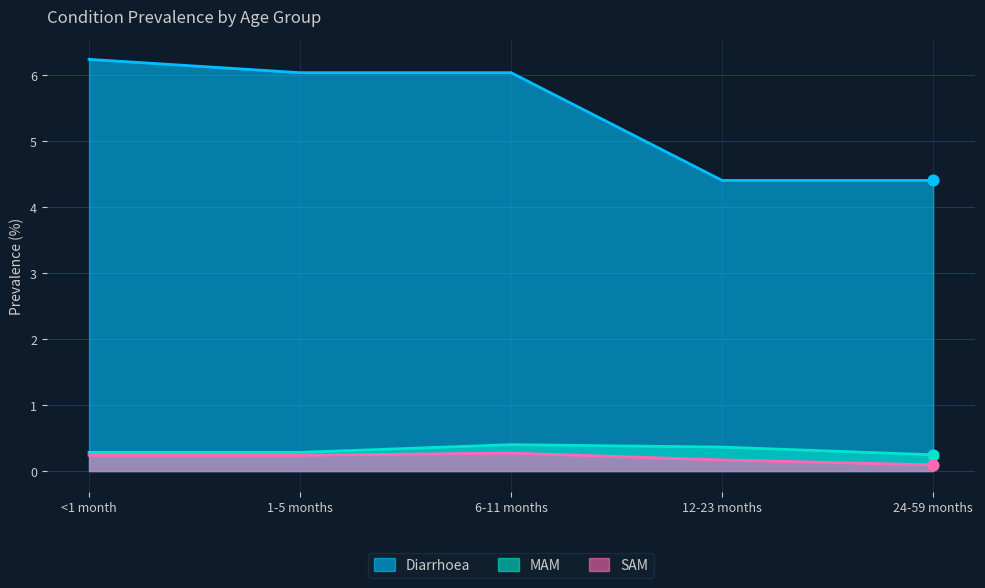

Which series reaches the minimum Y coordinate?

SAM